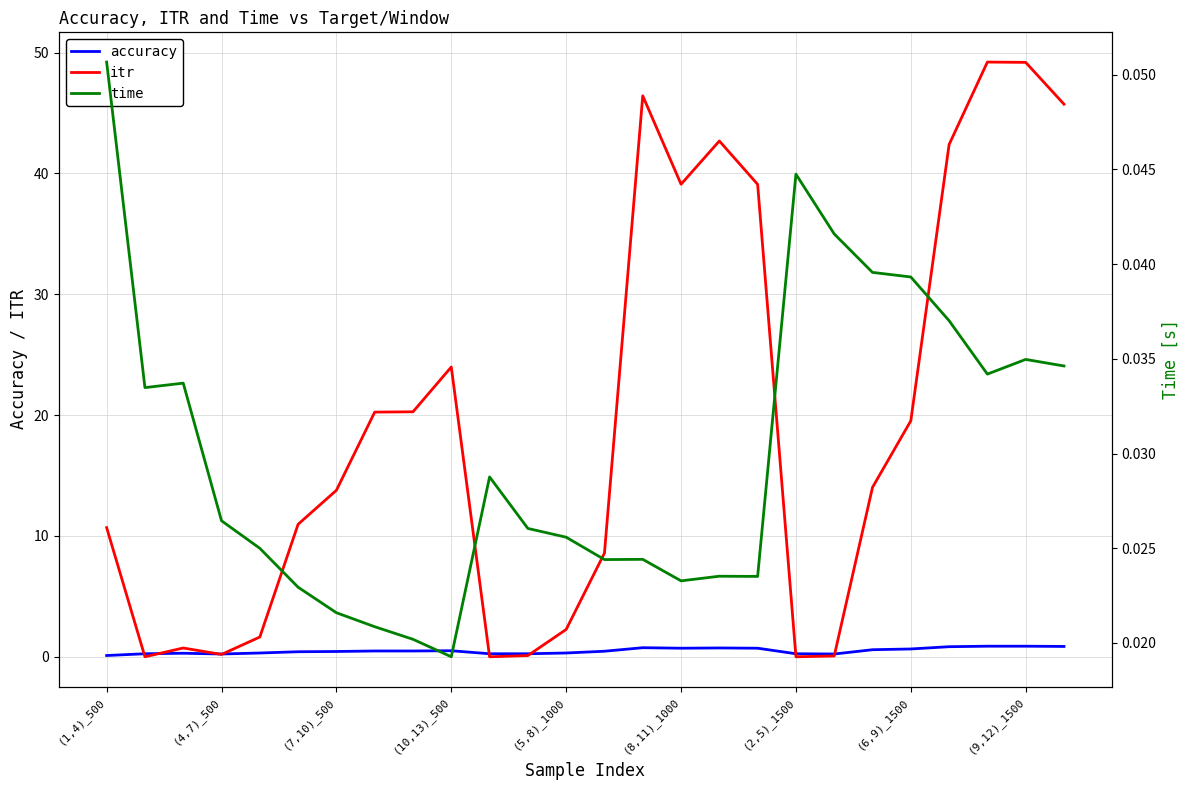

True or false: accuracy has a value of 0.2 at 19.

True